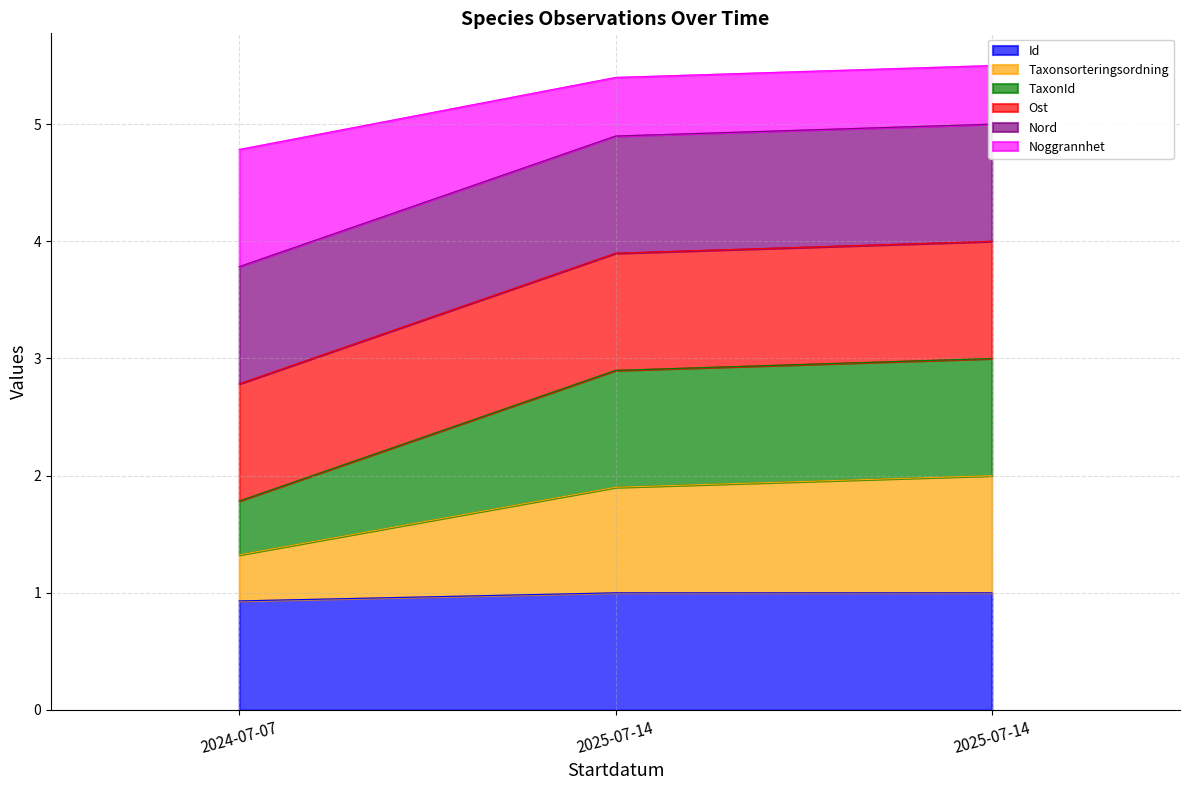

Is the value of Id at 2025-07-14 greater than the value of Taxonsorteringsordning at 2025-07-14?

No